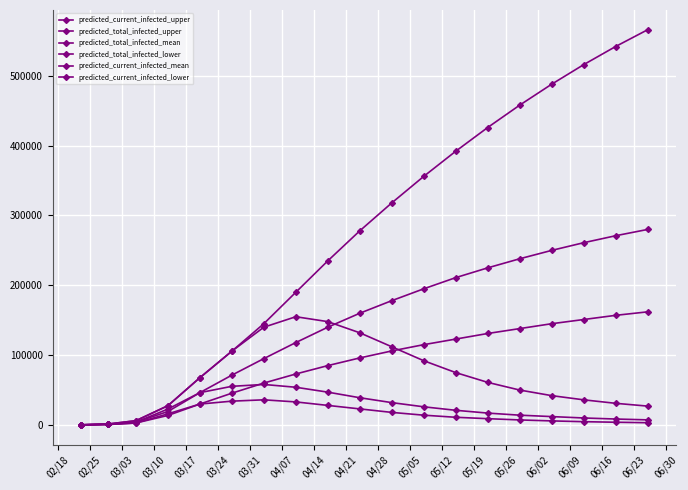

At how many categories does at least one series exceed 322727?

8